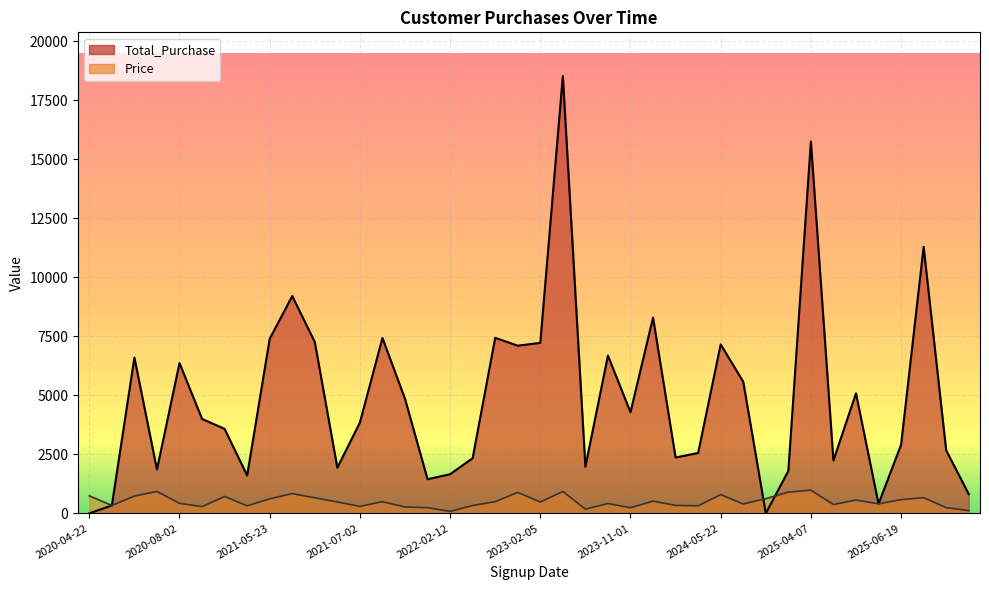

How many series are shown in this chart?

2